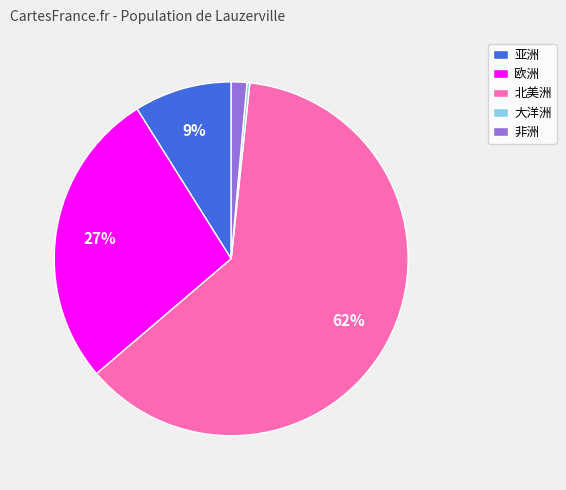

Between 北美洲 and 亚洲, which is larger?

北美洲